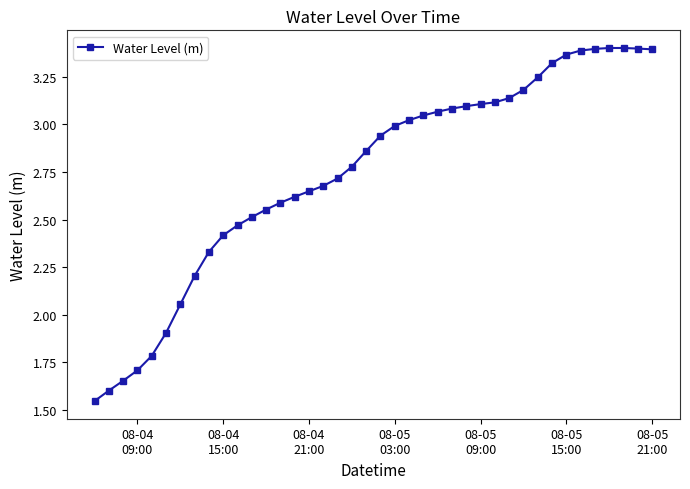

What is the sum of all values?

109.7